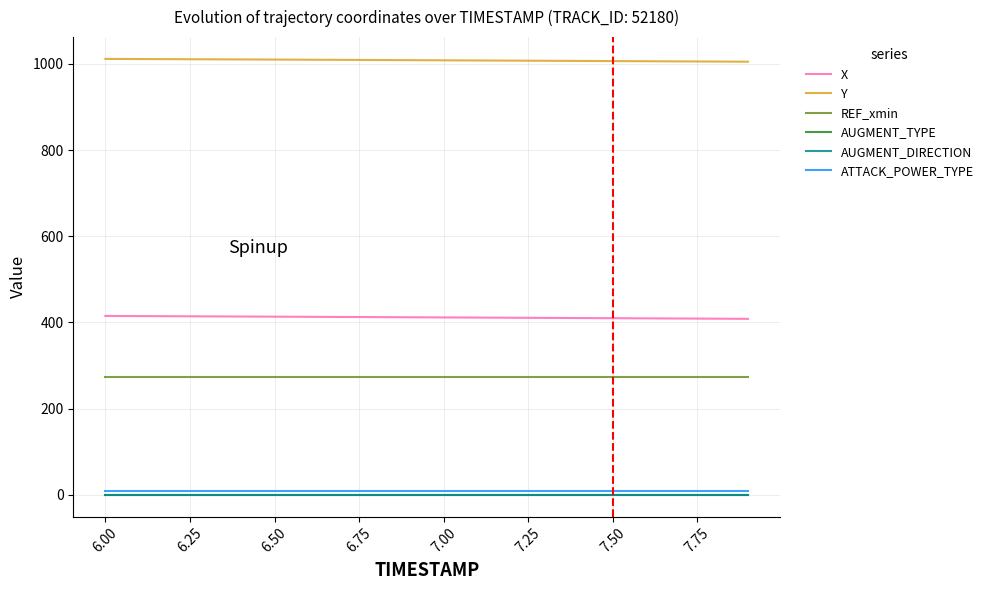

Is this an area chart (filled region under the line)?

No